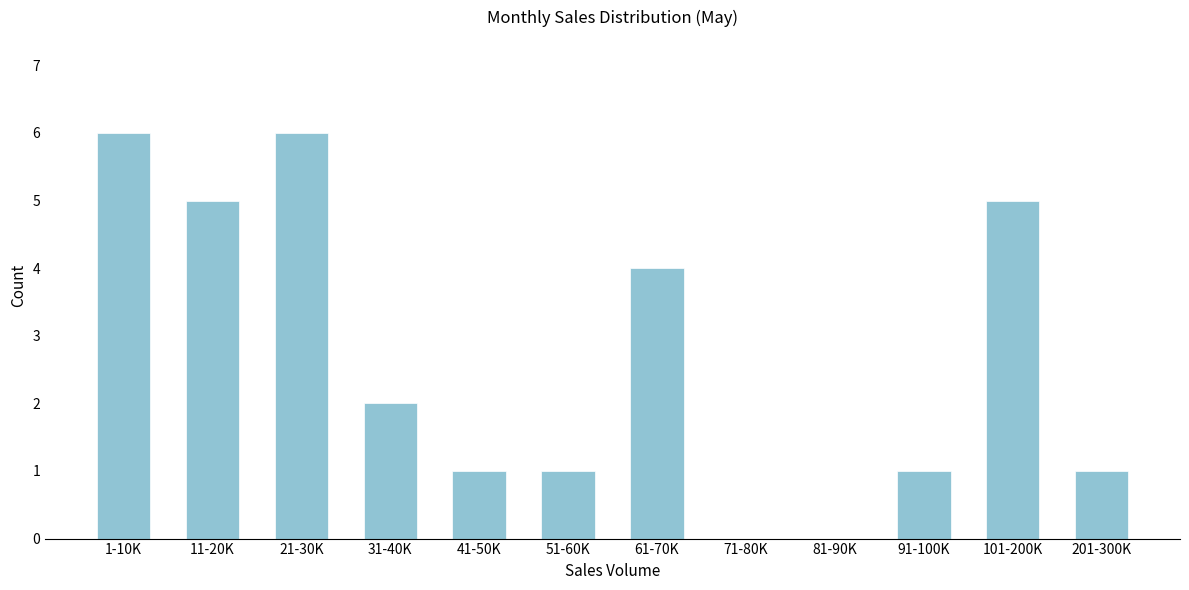

What is the sum of all values?

32